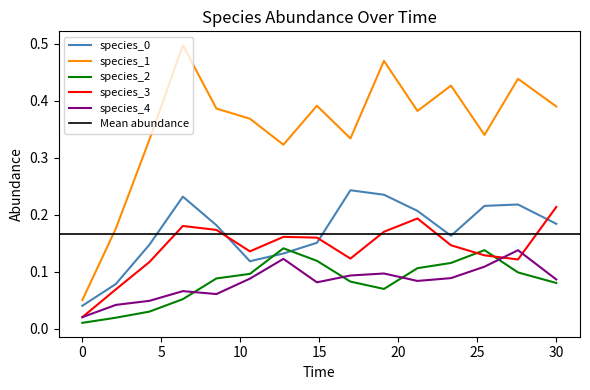

True or false: species_4 and species_0 intersect in this chart.

False